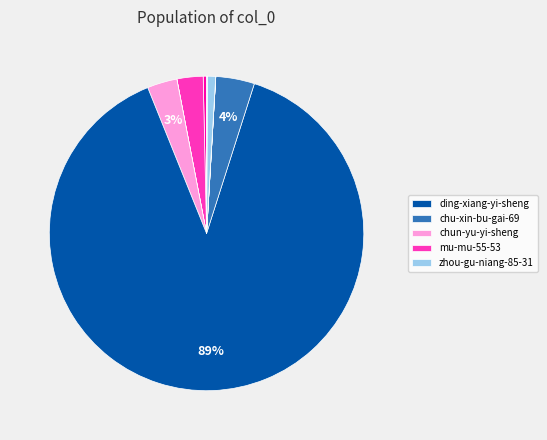

Is there a majority slice in this chart?

Yes